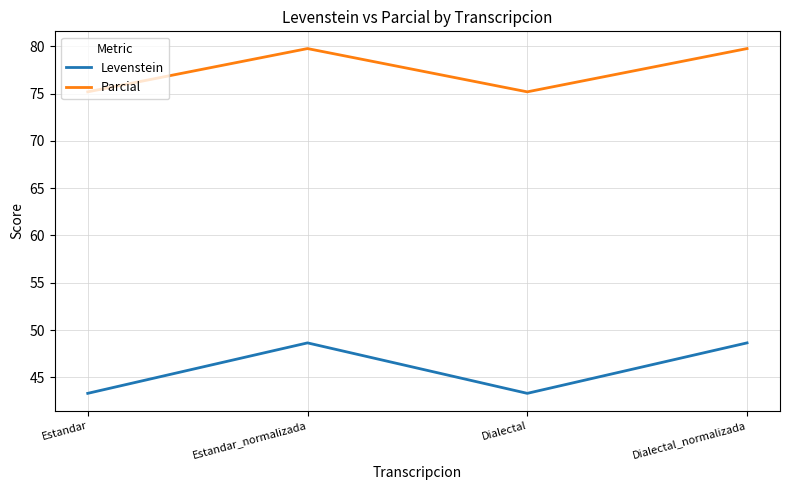

What is the maximum value shown in the chart?

79.8